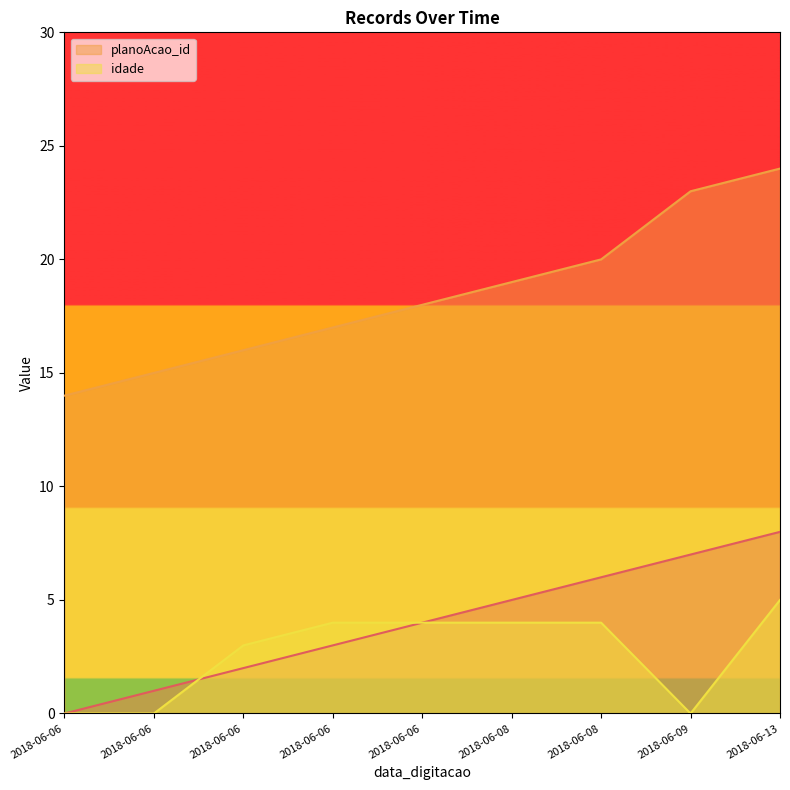

Rank the categories by planoAcao_id value from lowest to highest.

2018-06-06, 2018-06-06, 2018-06-06, 2018-06-06, 2018-06-06, 2018-06-08, 2018-06-08, 2018-06-09, 2018-06-13